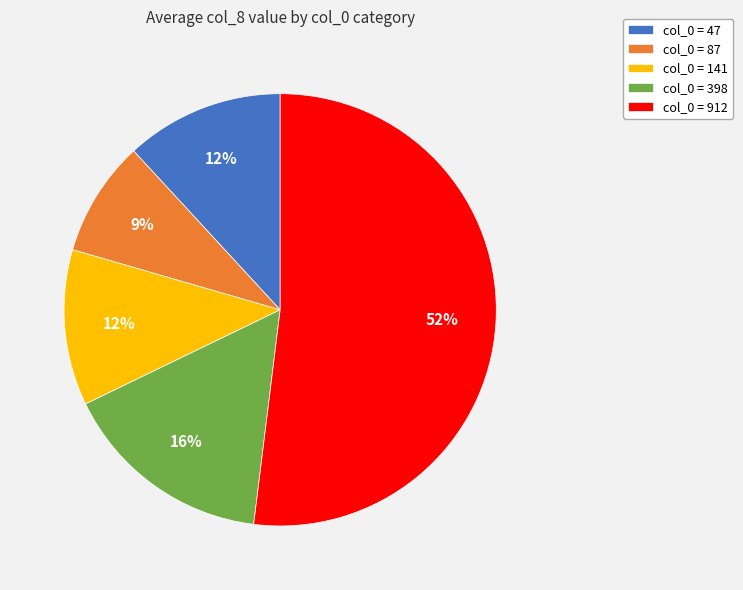

How many slices are in this pie chart?

5